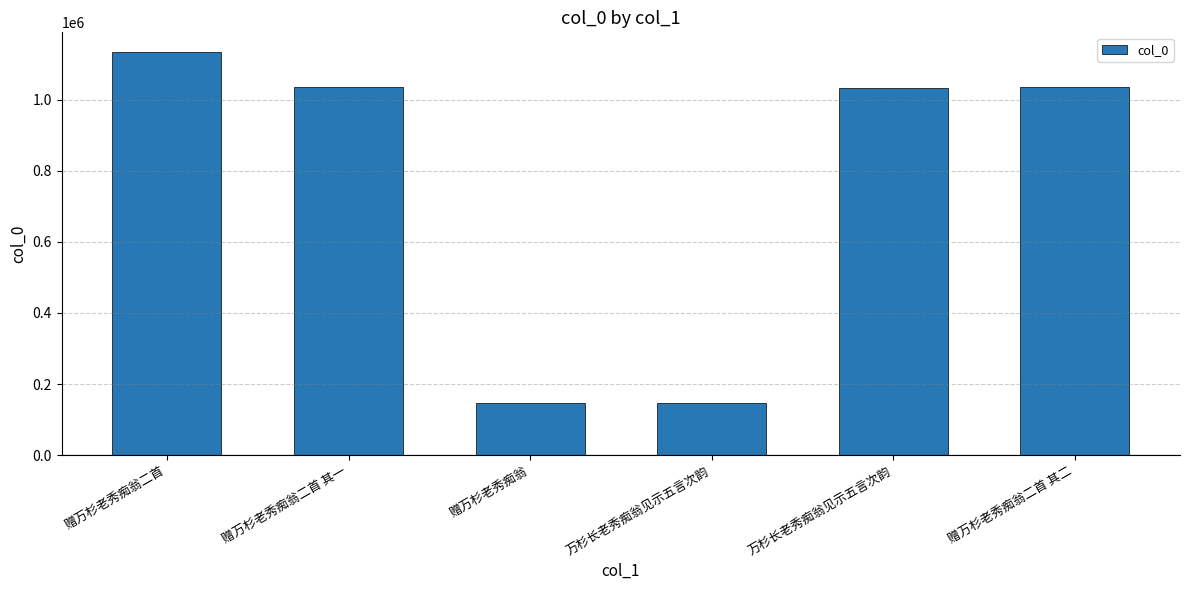

Count the number of categories in the chart.

6